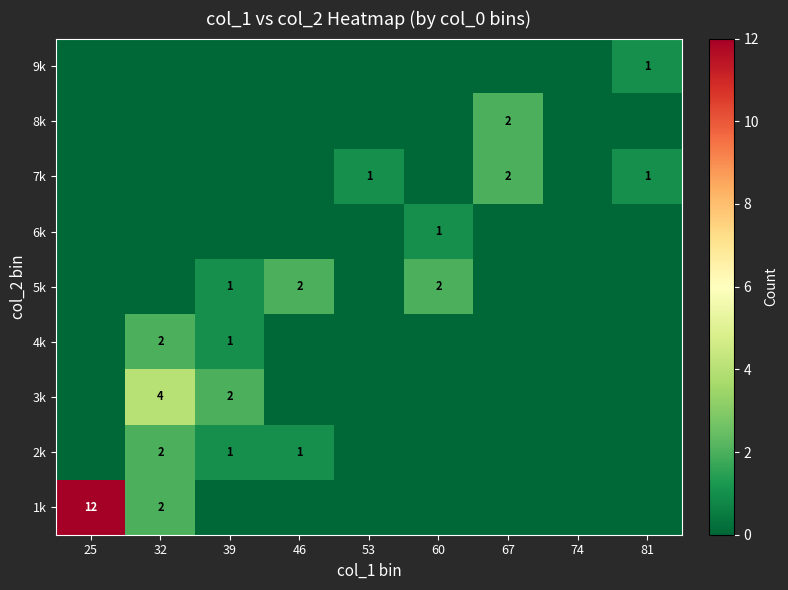

How many series are shown in this chart?

9